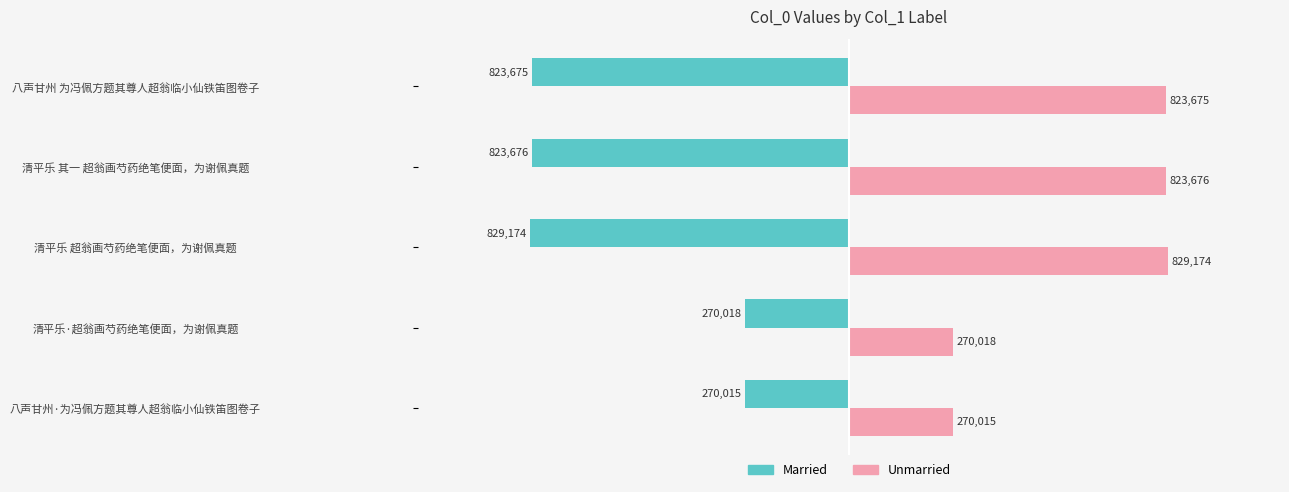

Rank the categories by Unmarried value from highest to lowest.

清平乐 超翁画芍药绝笔便面，为谢佩真题, 清平乐 其一 超翁画芍药绝笔便面，为谢佩真题, 八声甘州 为冯佩方题其尊人超翁临小仙铁笛图卷子, 清平乐·超翁画芍药绝笔便面，为谢佩真题, 八声甘州·为冯佩方题其尊人超翁临小仙铁笛图卷子